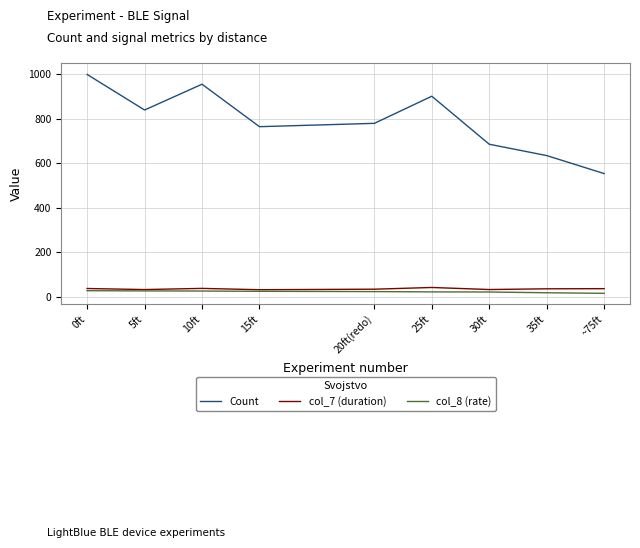

At which category does the chart reach its peak across all series?

0ft